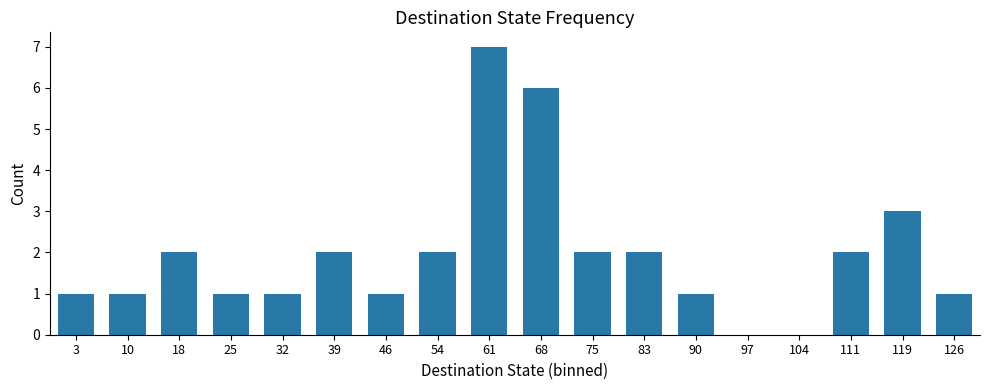

The value at 25 is 2. True or false?

False